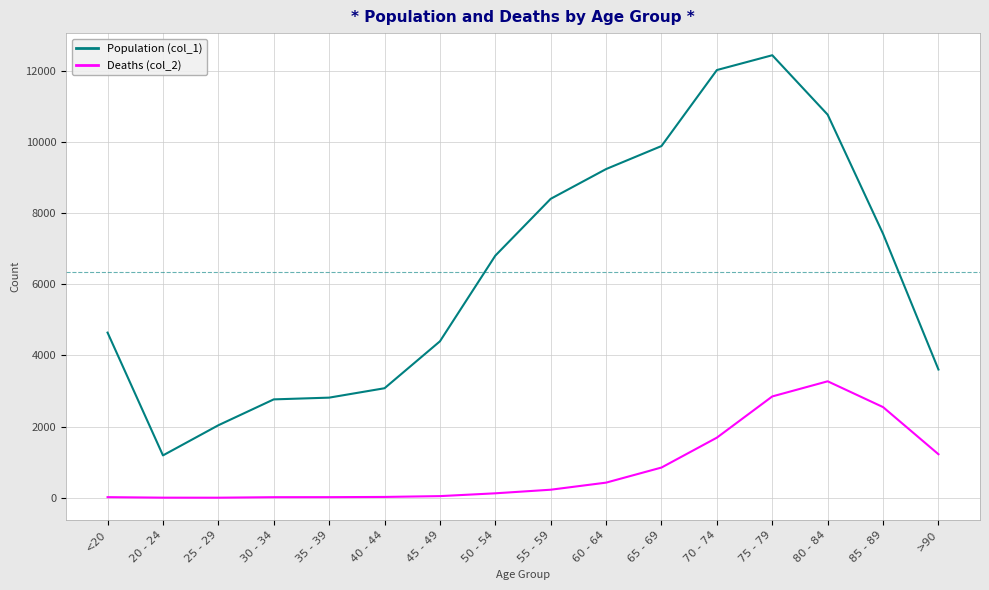

What is the difference between the Population (col_1) values at 55 - 59 and 75 - 79?

4034